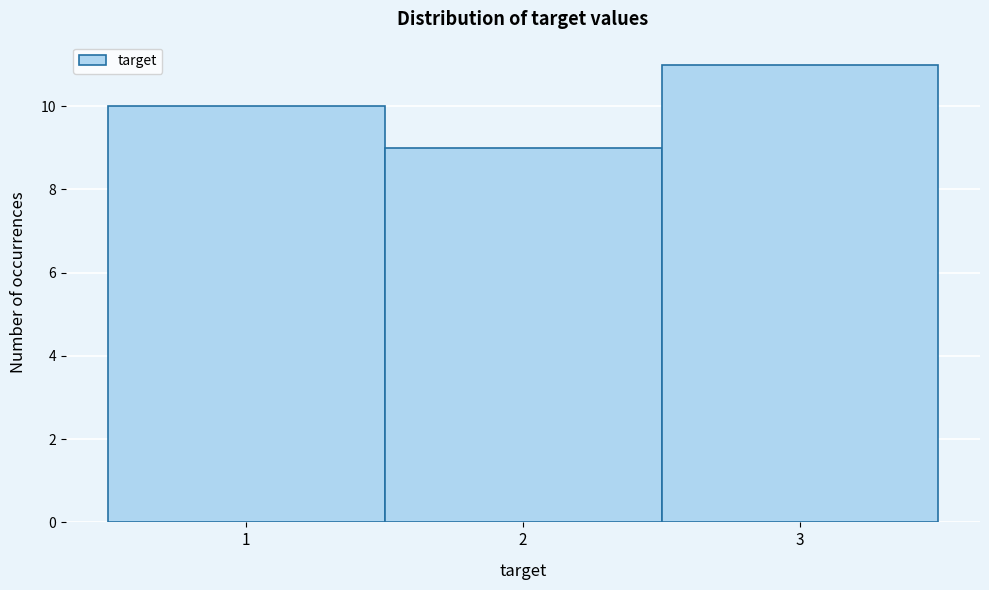

Reading left to right, transcribe this chart: for each bar, give the range it covers on the x-axis and its height. The values are not printed on the chart, so give them approximately, as read against the axis.

0.5 to 1.5: 10
1.5 to 2.5: 9
2.5 to 3.5: 11